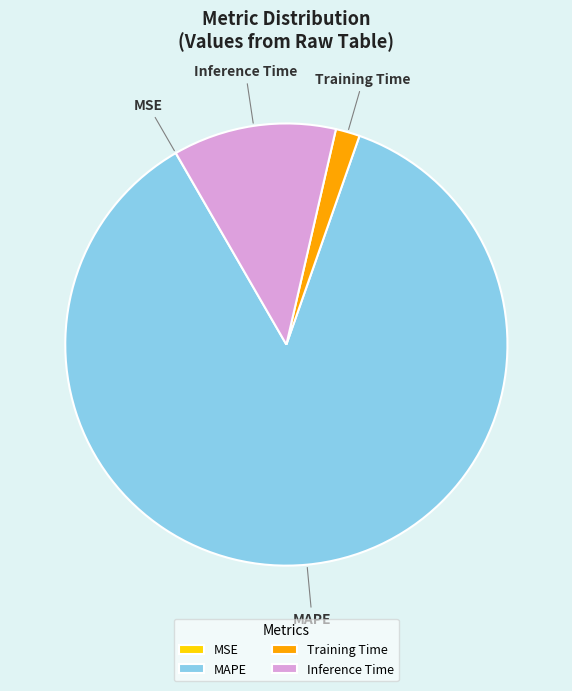

Which category has the biggest portion of the pie?

MAPE